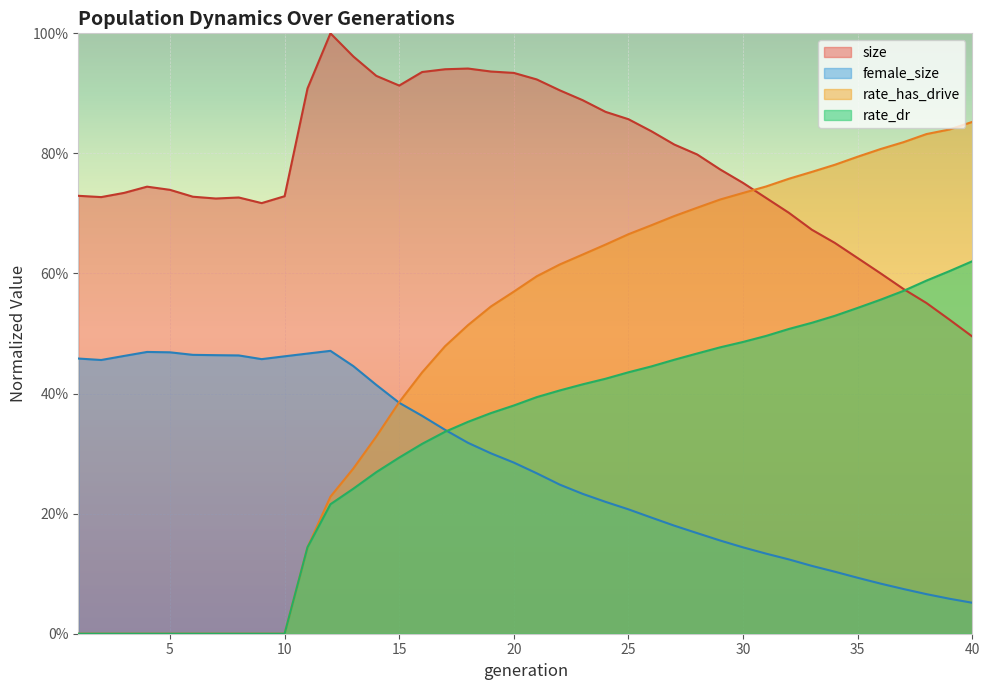

Read the size value at 34.

0.7